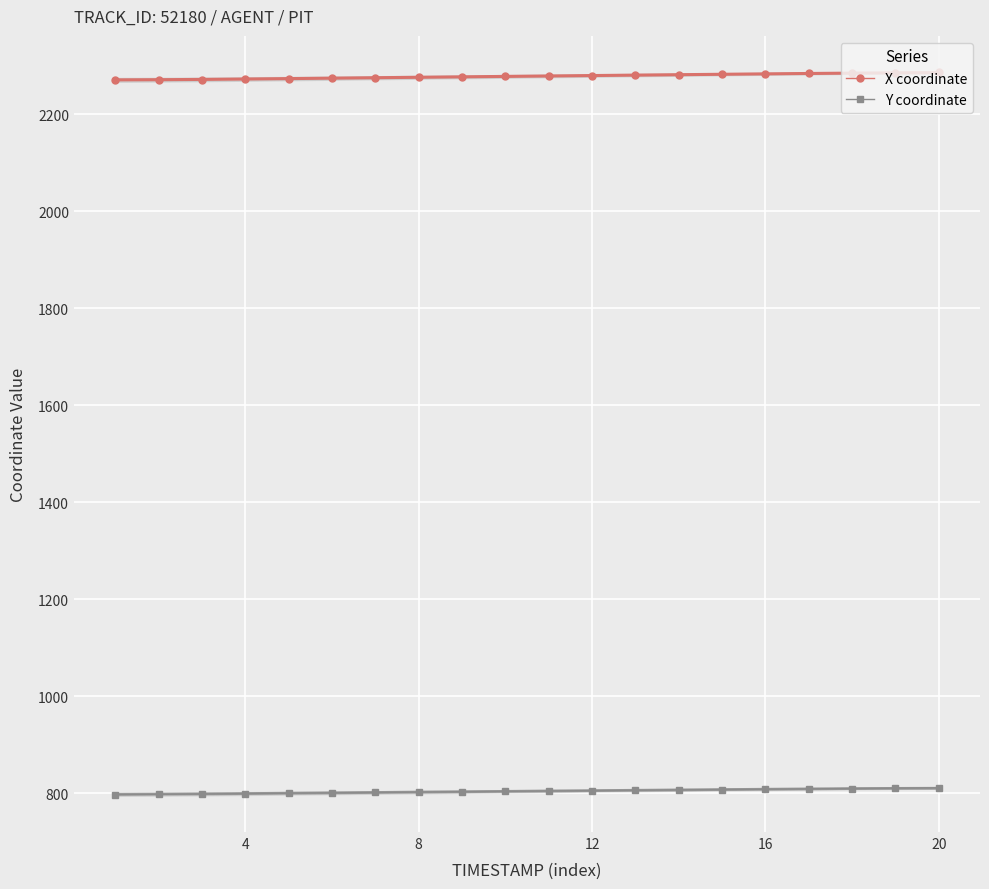

What is the maximum value for X coordinate?

2287.0